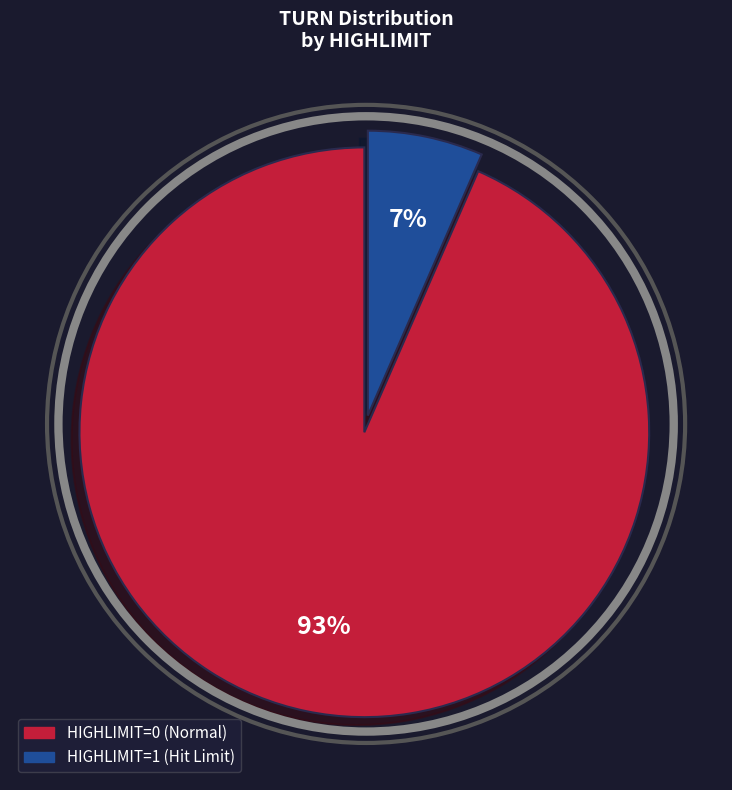

To the nearest percent, what is the average slice percentage?

50%